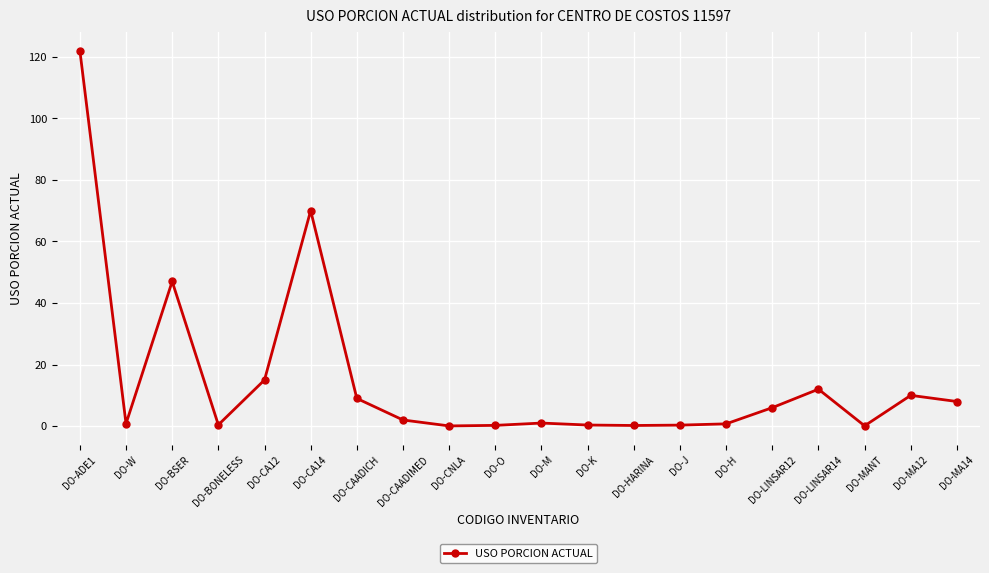

The value at DO-CA12 is 20.9. True or false?

False